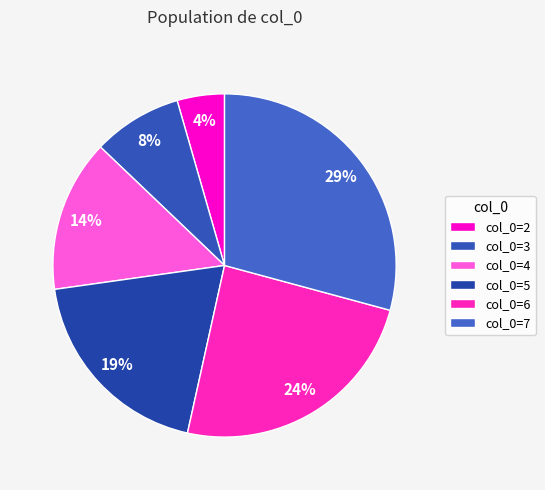

Does any single category account for the majority?

No